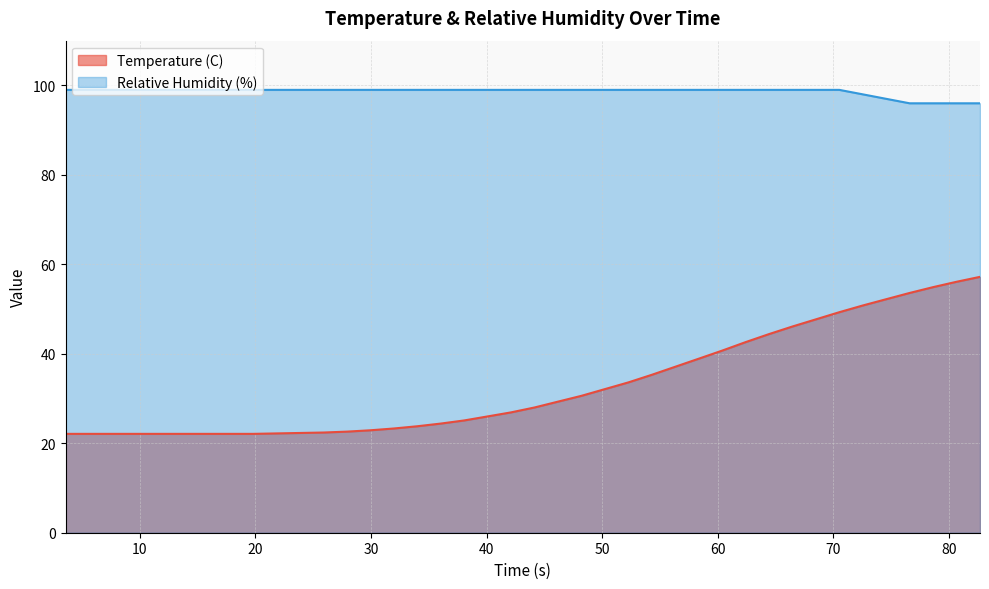

How many data points in Relative Humidity (%) are less than 99?

6